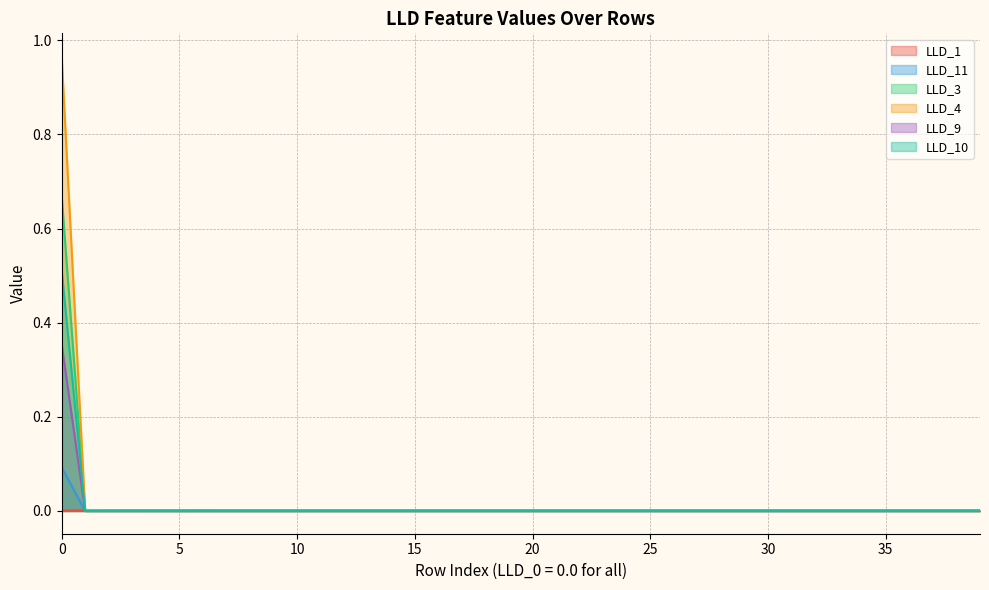

What are all the series names shown in the legend?

LLD_1, LLD_11, LLD_3, LLD_4, LLD_9, LLD_10